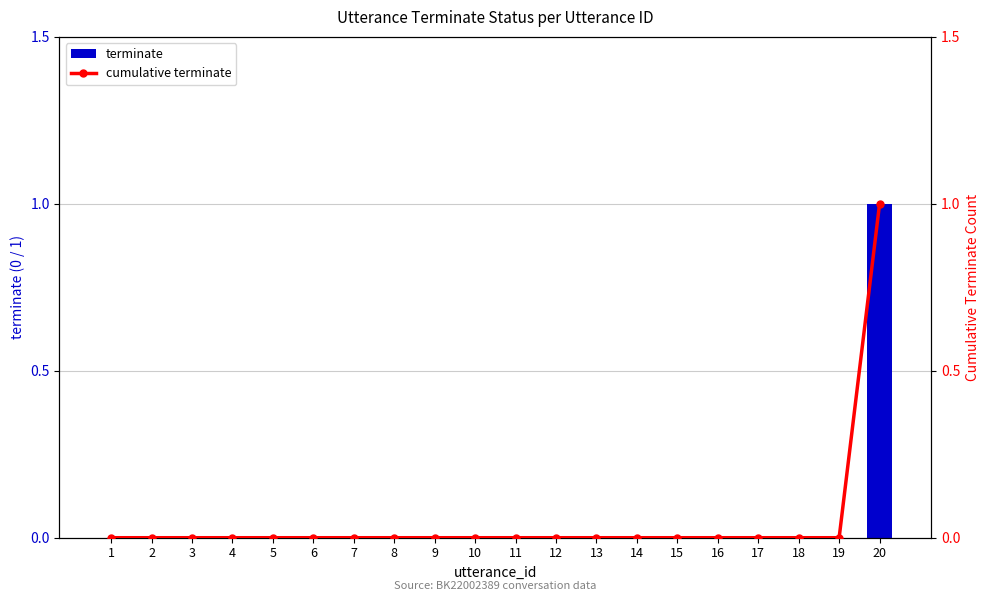

What is the sum of the terminate values at 20 and 1?

1